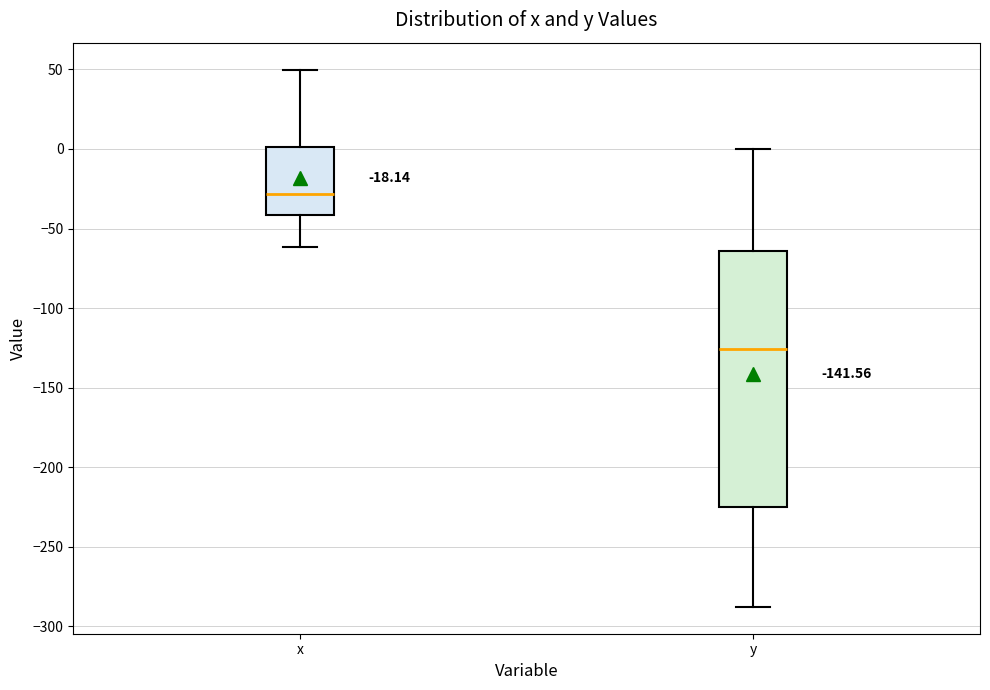

Comparing the boxes themselves (not the whiskers), which one is the tallest?

y